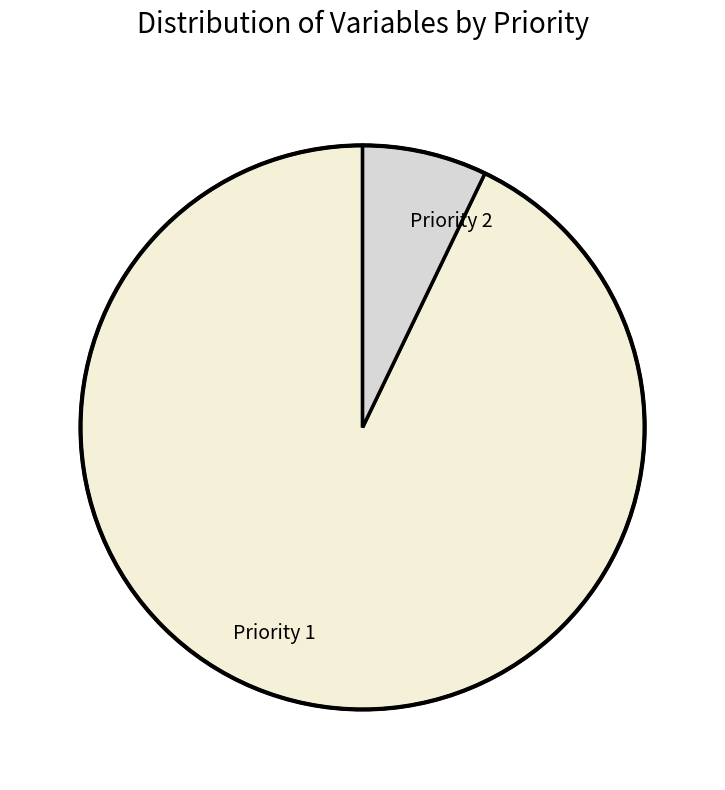

True or false: Priority 1 accounts for 83% of the total.

False